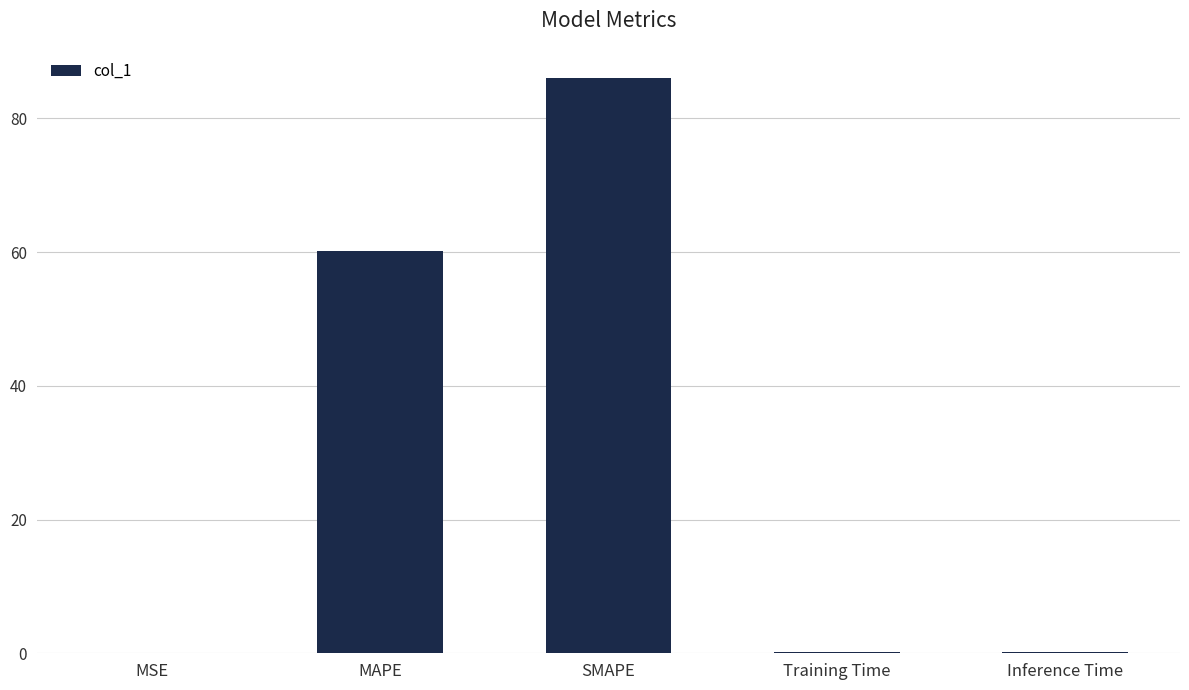

Does the chart contain stacked bars?

No